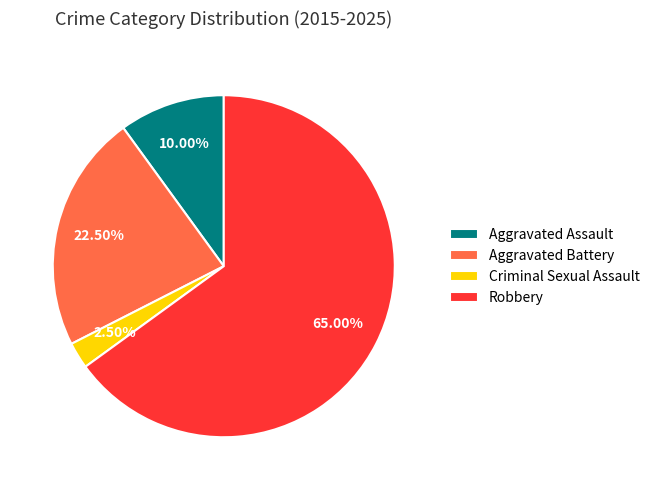

Which has a higher value, Aggravated Battery or Robbery?

Robbery